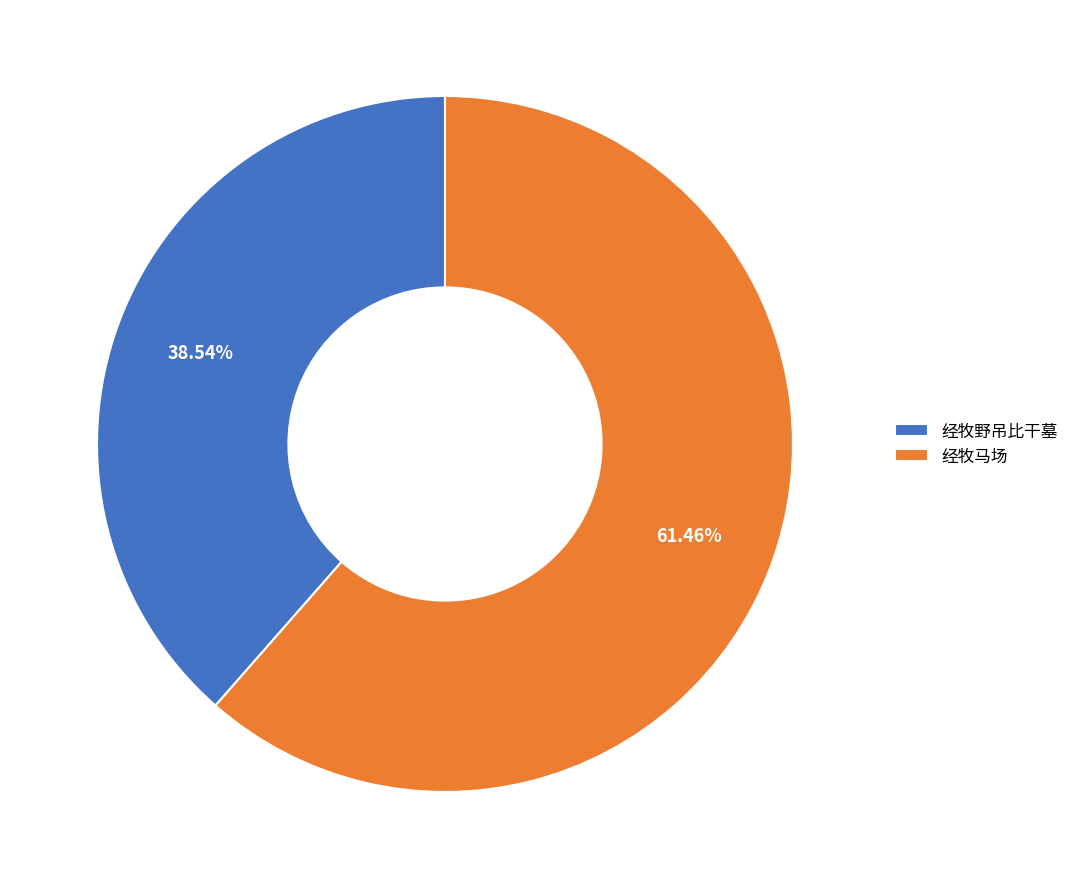

To the nearest percent, what percentage of the pie is 经牧野吊比干墓?

39%